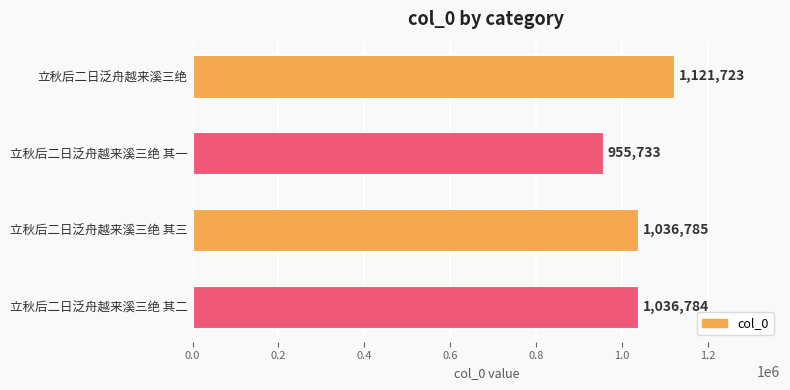

Does the chart contain any negative values?

No